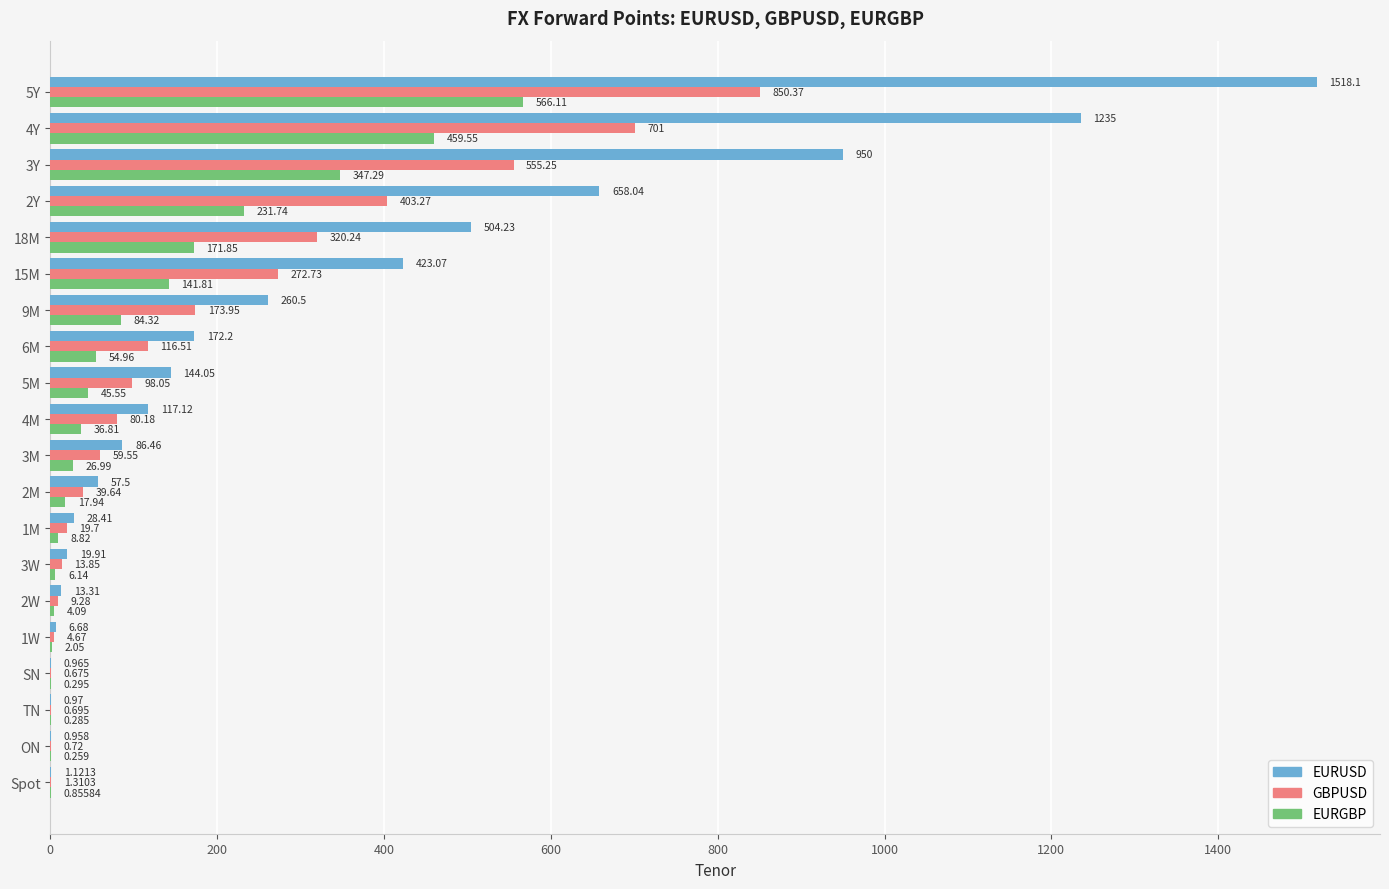

What is the maximum value shown in the chart?

1518.1